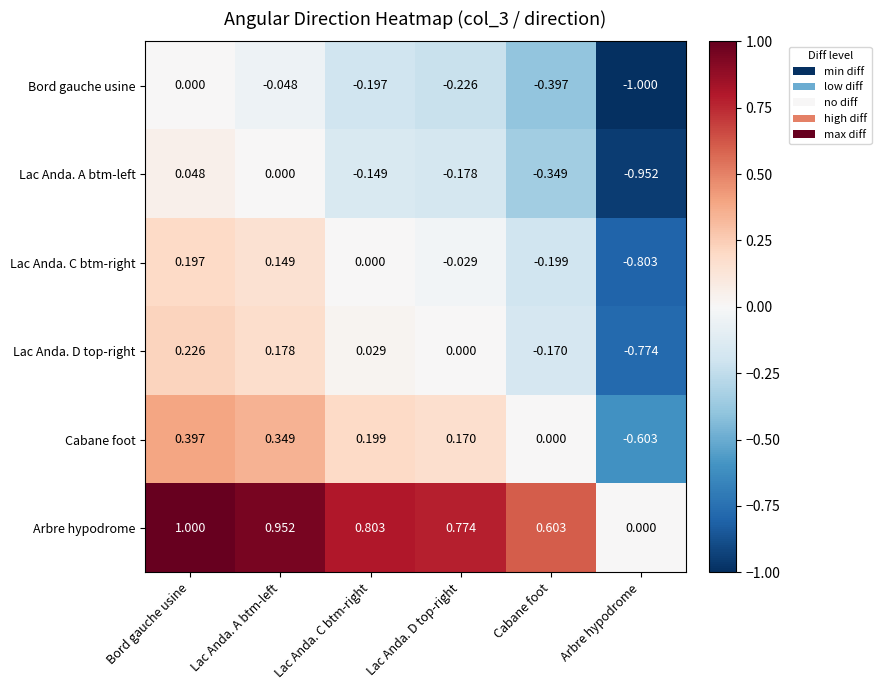

List the labels in order of Cabane foot value, largest first.

Bord gauche usine, Lac Anda. A btm-left, Lac Anda. C btm-right, Lac Anda. D top-right, Cabane foot, Arbre hypodrome